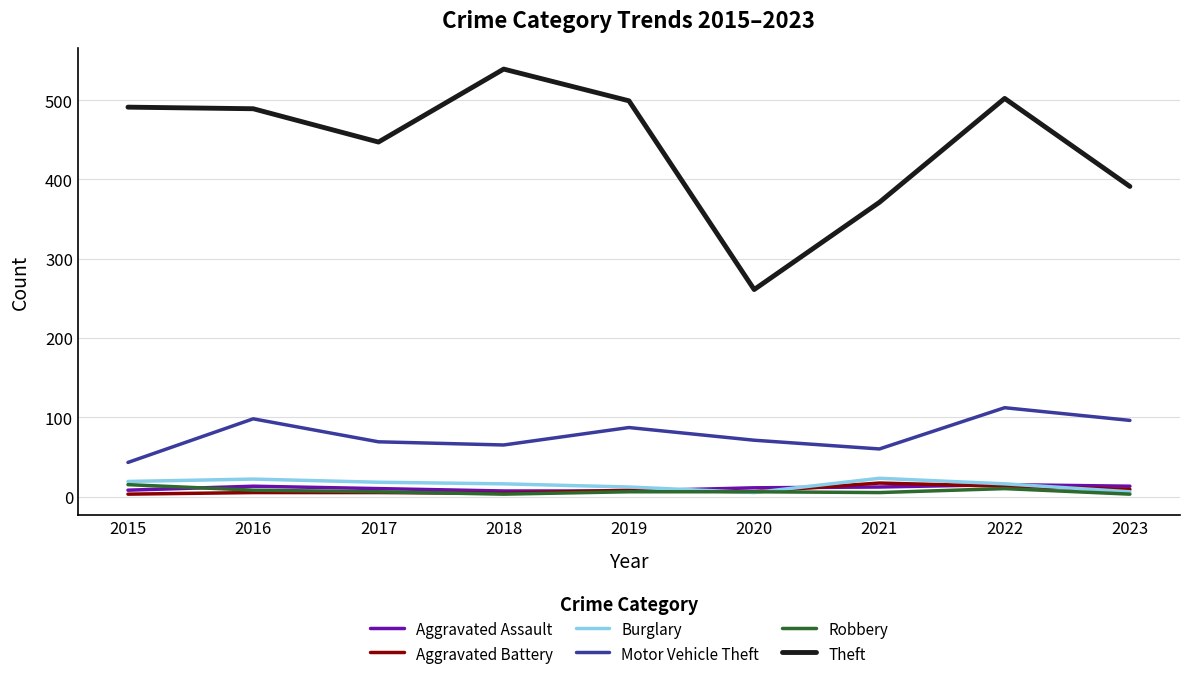

Which label corresponds to the largest value in the chart?

2018